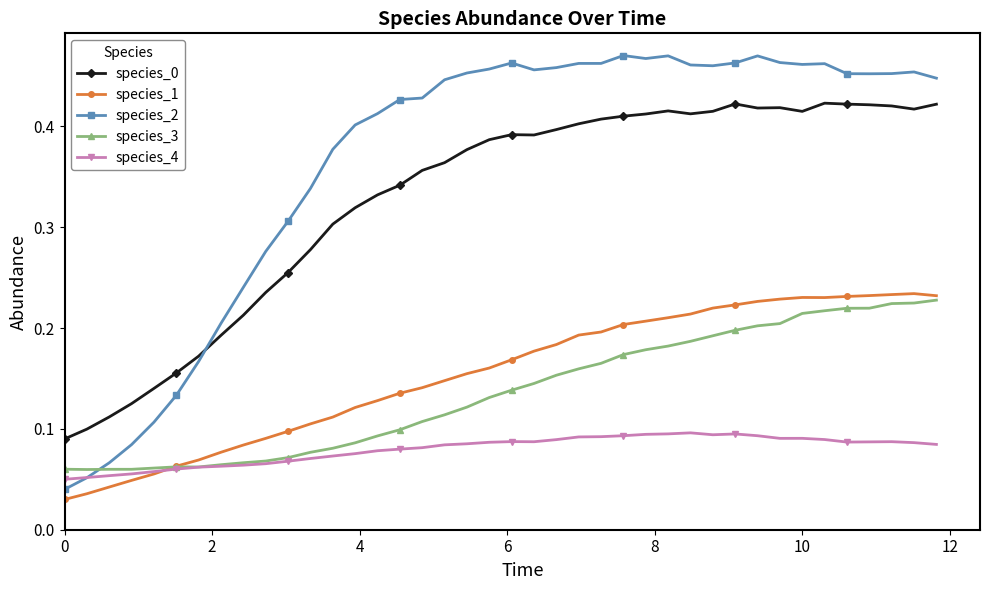

At how many categories does at least one series exceed 0?

40